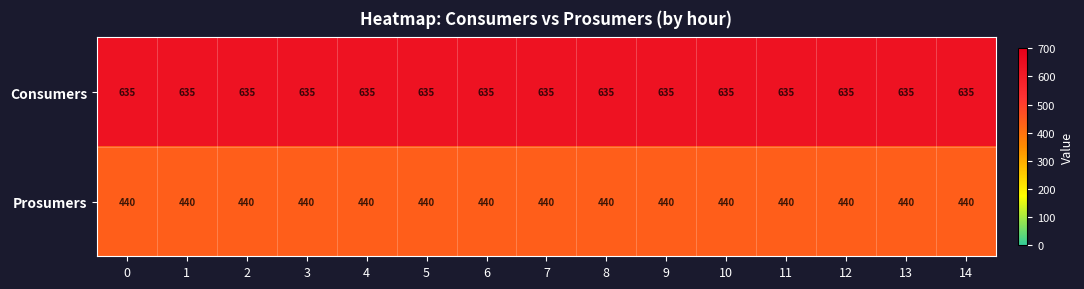

What is the greatest value displayed?

635